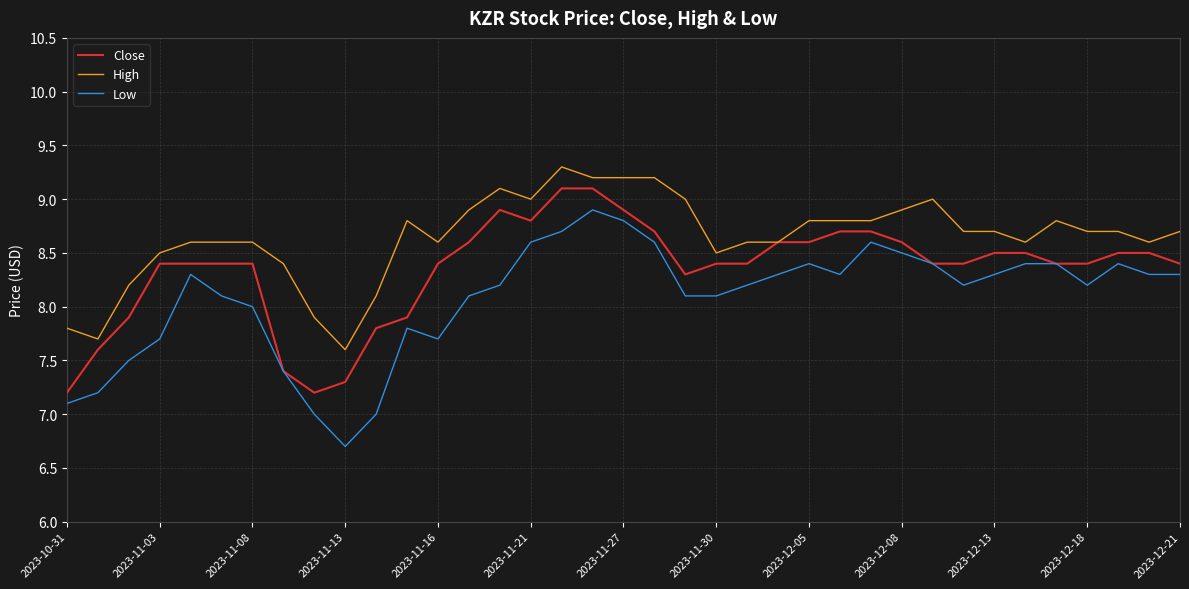

Reading right to left, transcribe all the data shown in this chart.

Close: 8.4	8.5	8.5	8.4	8.4	8.5	8.5	8.4	8.4	8.6	8.7	8.7	8.6	8.6	8.4	8.4	8.3	8.7	8.9	9.1	9.1	8.8	8.9	8.6	8.4	7.9	7.8	7.3	7.2	7.4	8.4	8.4	8.4	8.4	7.9	7.6	7.2
High: 8.7	8.6	8.7	8.7	8.8	8.6	8.7	8.7	9.0	8.9	8.8	8.8	8.8	8.6	8.6	8.5	9.0	9.2	9.2	9.2	9.3	9.0	9.1	8.9	8.6	8.8	8.1	7.6	7.9	8.4	8.6	8.6	8.6	8.5	8.2	7.7	7.8
Low: 8.3	8.3	8.4	8.2	8.4	8.4	8.3	8.2	8.4	8.5	8.6	8.3	8.4	8.3	8.2	8.1	8.1	8.6	8.8	8.9	8.7	8.6	8.2	8.1	7.7	7.8	7.0	6.7	7.0	7.4	8.0	8.1	8.3	7.7	7.5	7.2	7.1